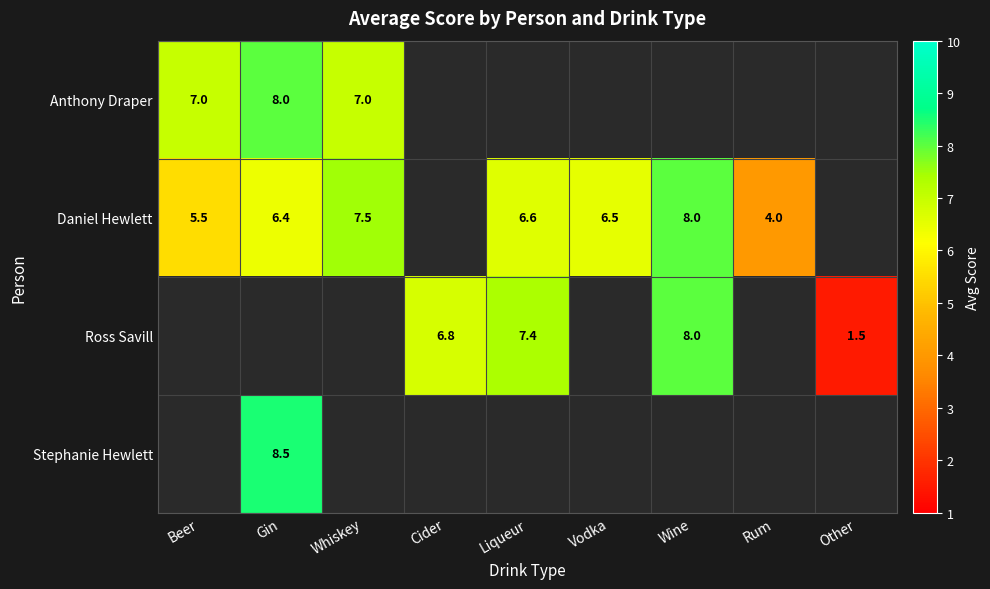

The value of Ross Savill at Cider is 6.8. True or false?

True